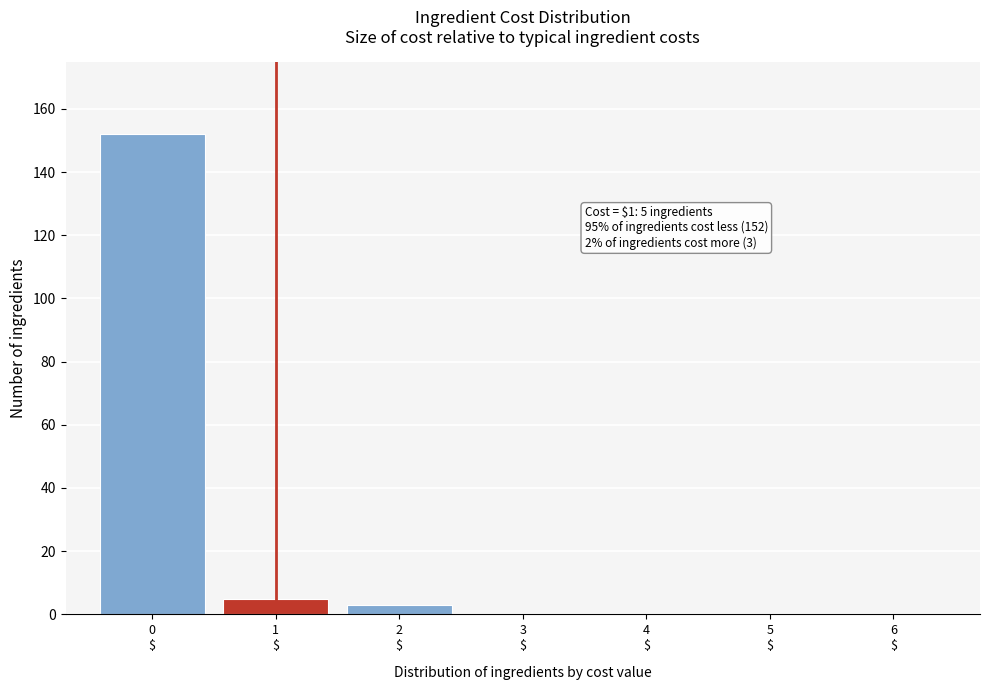

Over which range of the x-axis is the bar tallest?

-0.5 to 0.5